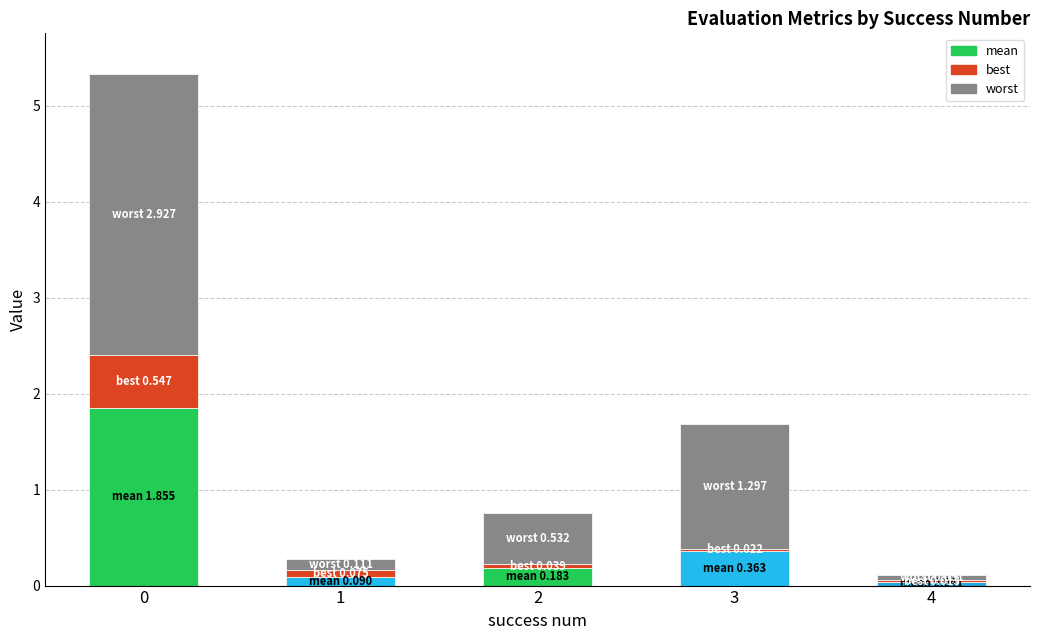

Rank the series by their maximum value, from highest to lowest.

worst, mean, best